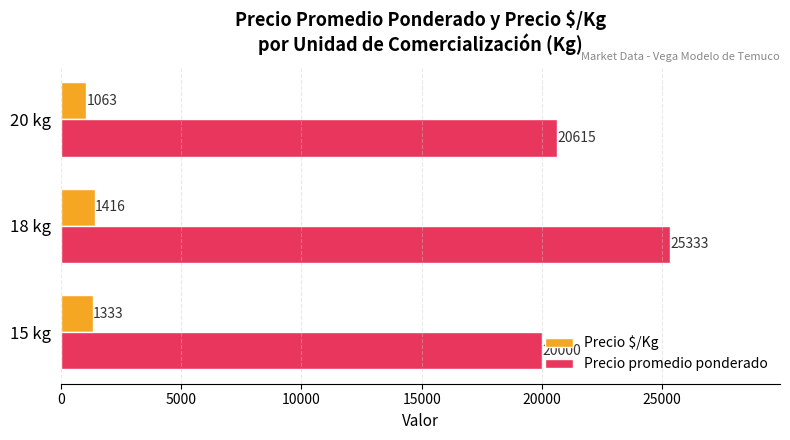

List the series in order of their overall mean, highest first.

Precio promedio ponderado, Precio $/Kg